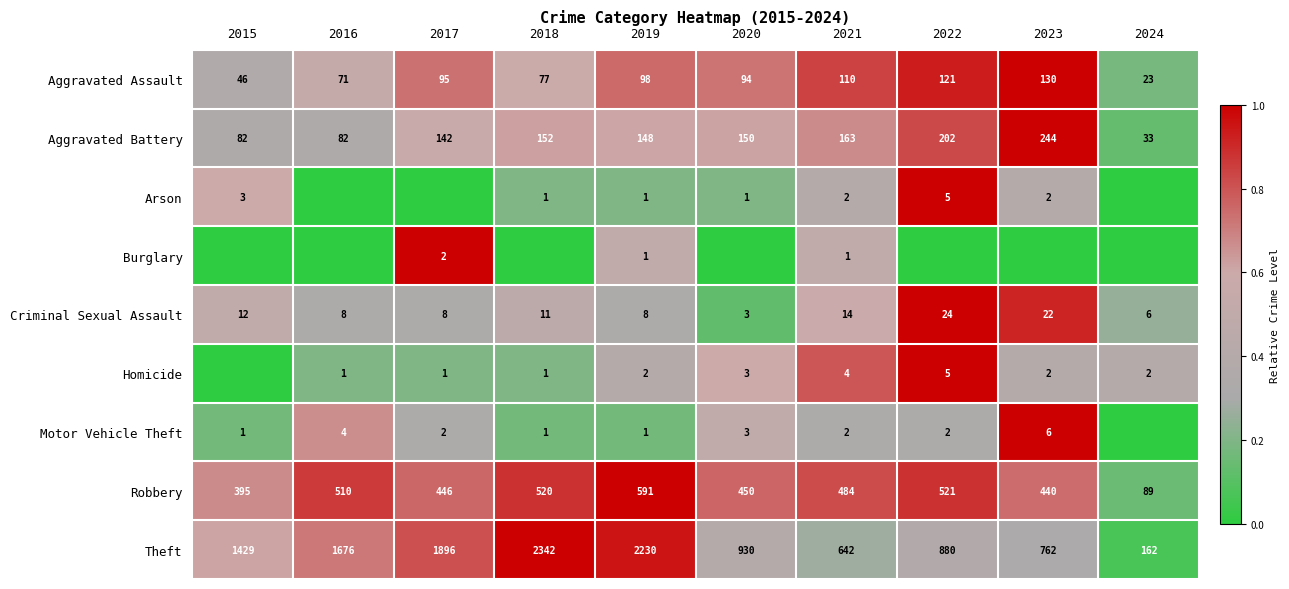

True or false: Motor Vehicle Theft has a value of 0.1 at 2015.

False